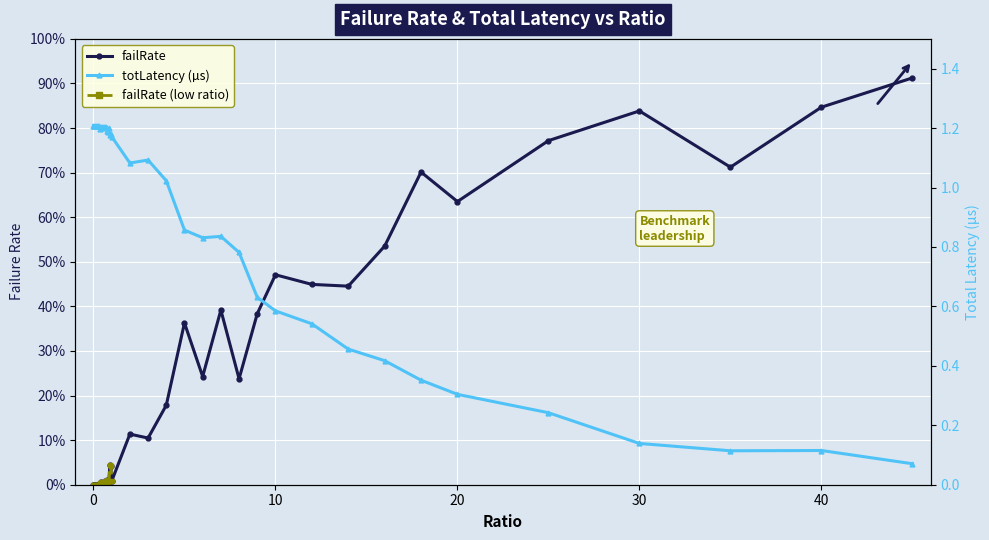

Reading right to left, extract all data points from this chart.

failRate: 45=0.9	40=0.8	35=0.7	30=0.8	25=0.8	20=0.6	18=0.7	16=0.5	14=0.4	12=0.4	10=0.5	9=0.4	8=0.2	7=0.4	6=0.2	5=0.4	4=0.2	3=0.1	2=0.1	1=0.0	0.95=0.0	0.9=0.0	0.85=0.0	0.8=0.0	0.75=0.0	0.7=0.0	0.65=0.0	0.6=0.0	0.55=0.0	0.5=0.0	0.45=0.0	0.4=0.0	0.35=0.0	0.3=0.0	0.25=0.0	0.2=0.0	0.15=0.0	0.1=0.0	0.05=0.0	0=0.0
totLatency: 45=0.1	40=0.1	35=0.1	30=0.1	25=0.2	20=0.3	18=0.4	16=0.4	14=0.5	12=0.5	10=0.6	9=0.6	8=0.8	7=0.8	6=0.8	5=0.9	4=1.0	3=1.1	2=1.1	1=1.2	0.95=1.2	0.9=1.2	0.85=1.2	0.8=1.2	0.75=1.2	0.7=1.2	0.65=1.2	0.6=1.2	0.55=1.2	0.5=1.2	0.45=1.2	0.4=1.2	0.35=1.2	0.3=1.2	0.25=1.2	0.2=1.2	0.15=1.2	0.1=1.2	0.05=1.2	0=1.2